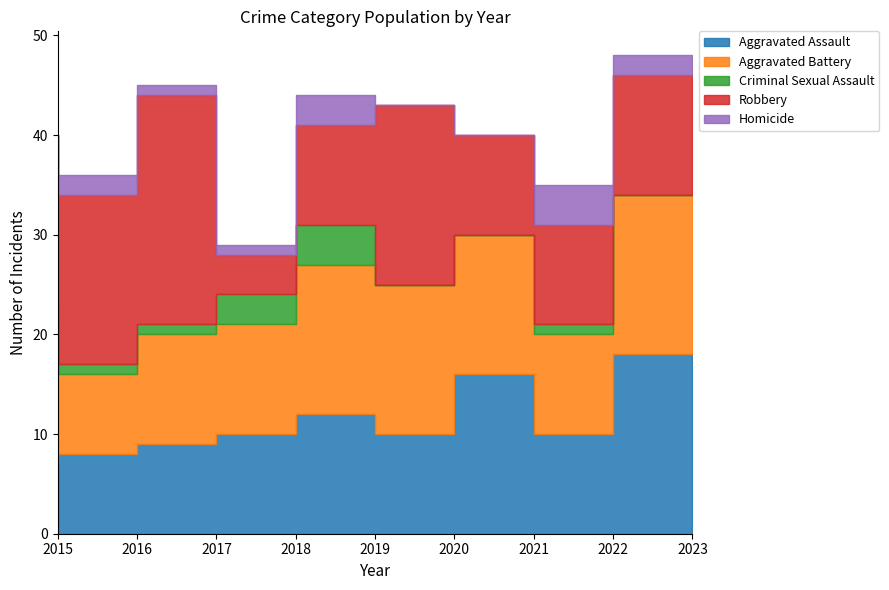

True or false: Criminal Sexual Assault and Aggravated Assault intersect in this chart.

False